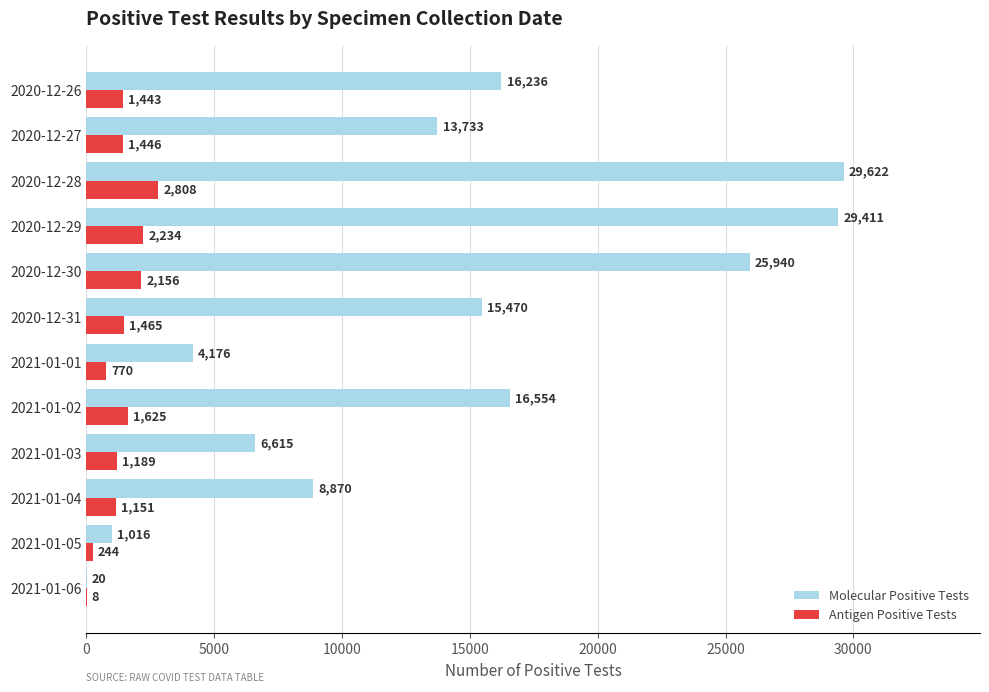

Between 2020-12-31 and 2020-12-26, which series saw the biggest shift?

Molecular Positive Tests